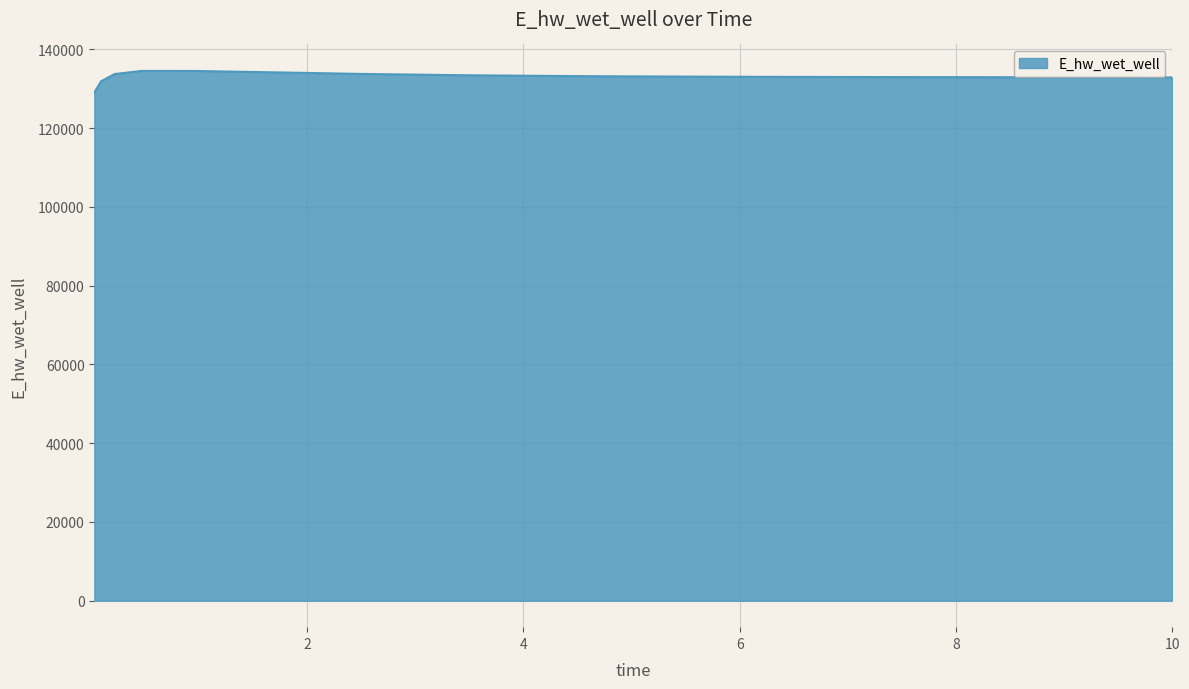

What is the difference between the maximum and minimum values?

5477.7